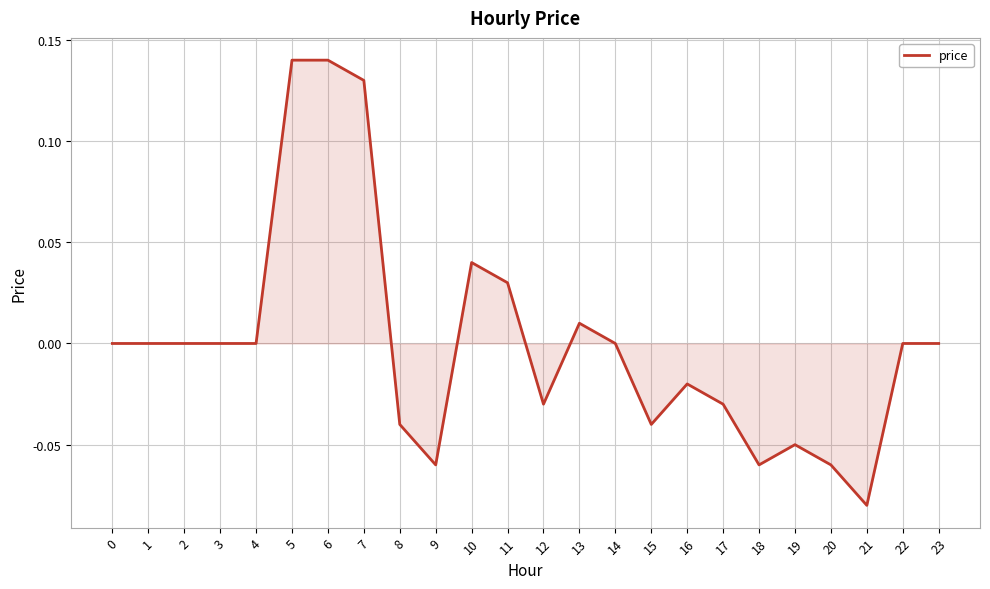

The chart shows a value of 0.0 at 1. True or false?

True